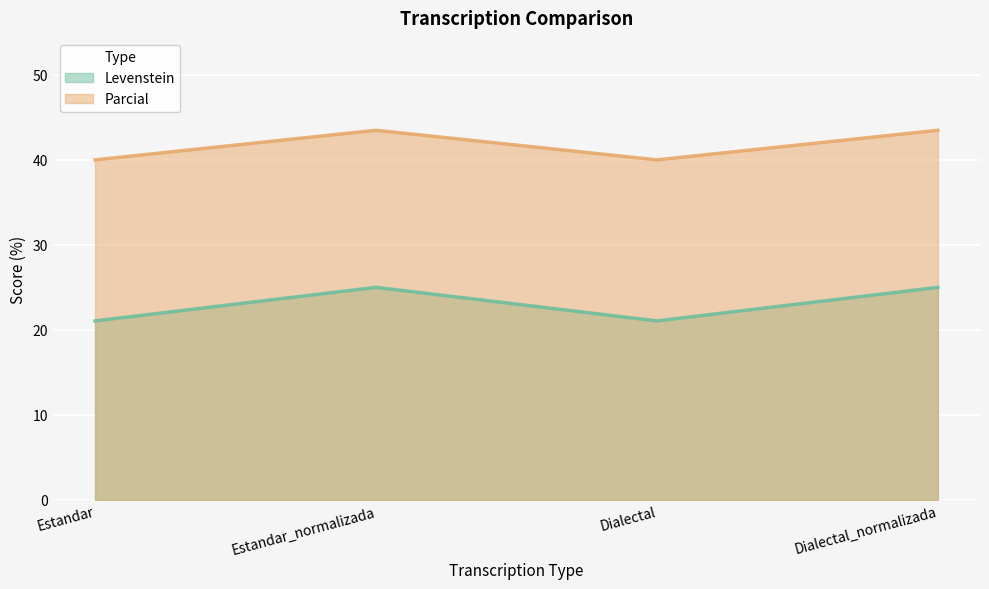

Which series has the widest spread of values?

Levenstein